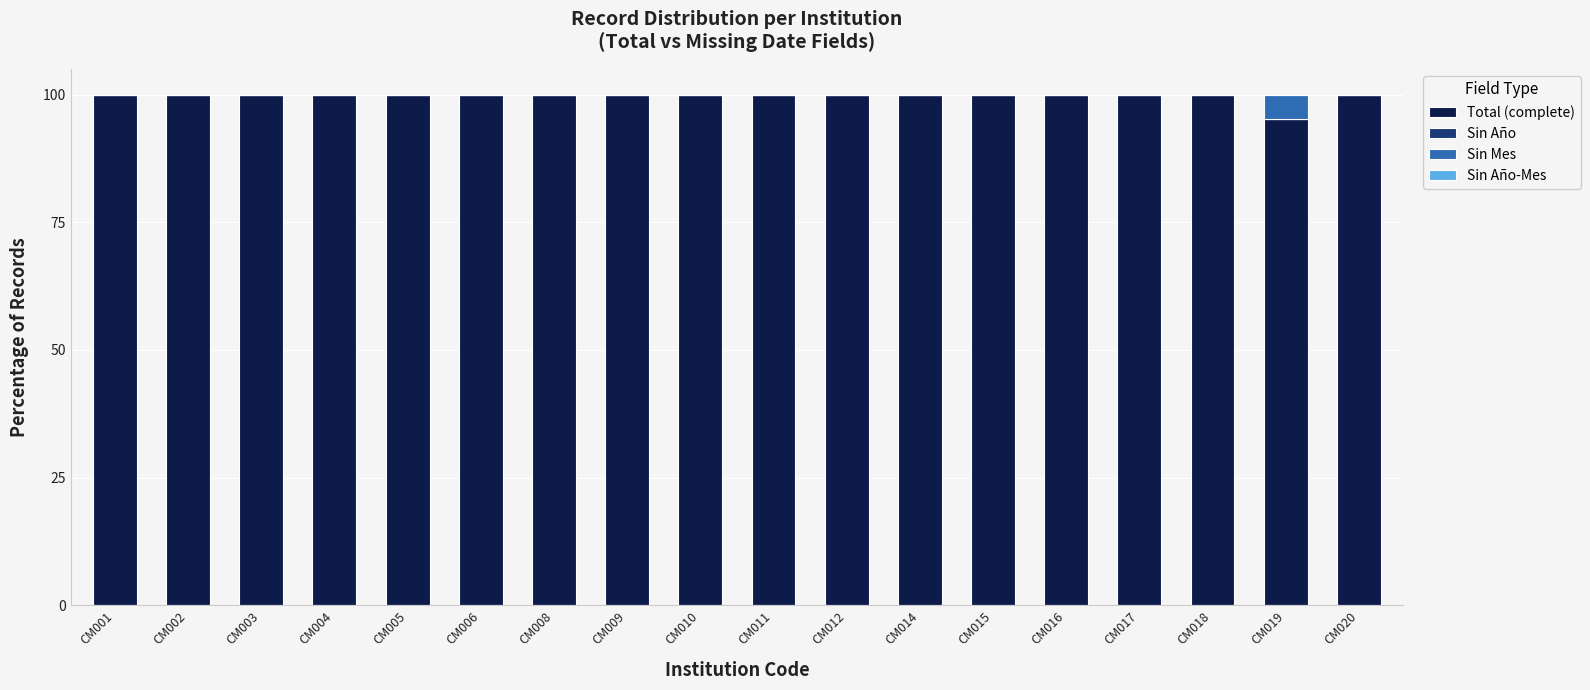

What is the maximum value for Total (complete)?

100.0